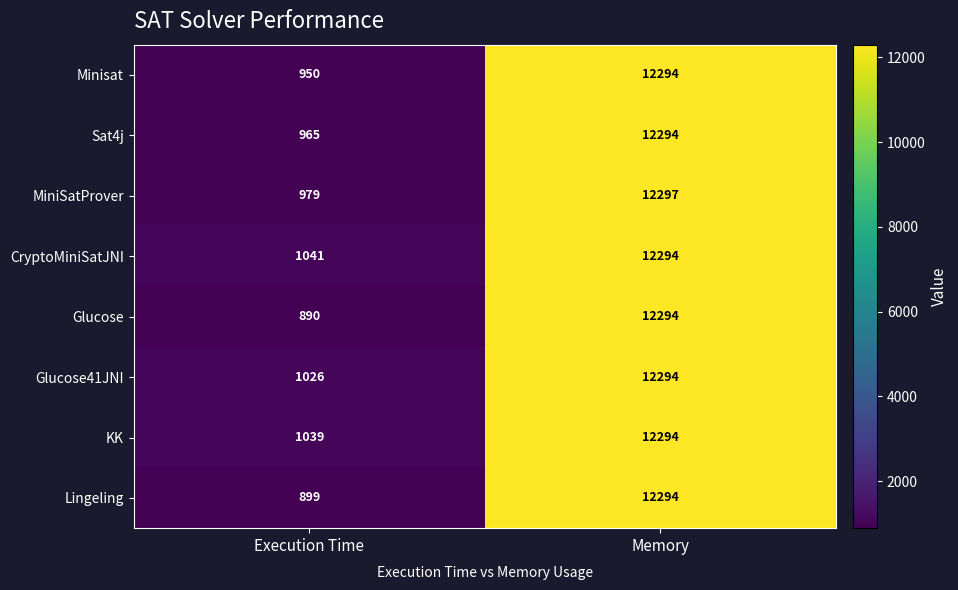

At how many categories does at least one series exceed 10417?

1